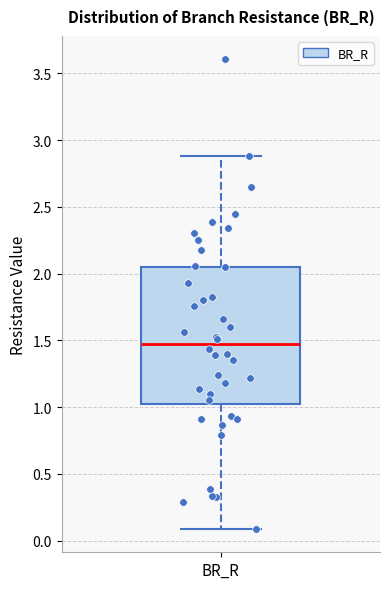

Transcribe this box plot: give where the median line is, the range the box spans, and where the two whiskers end, as read against the y-axis. The values are not printed on the chart, so give them approximately, as read against the axis.

median 1.45, box 1.00 to 2.05, whiskers 0.10 to 2.90